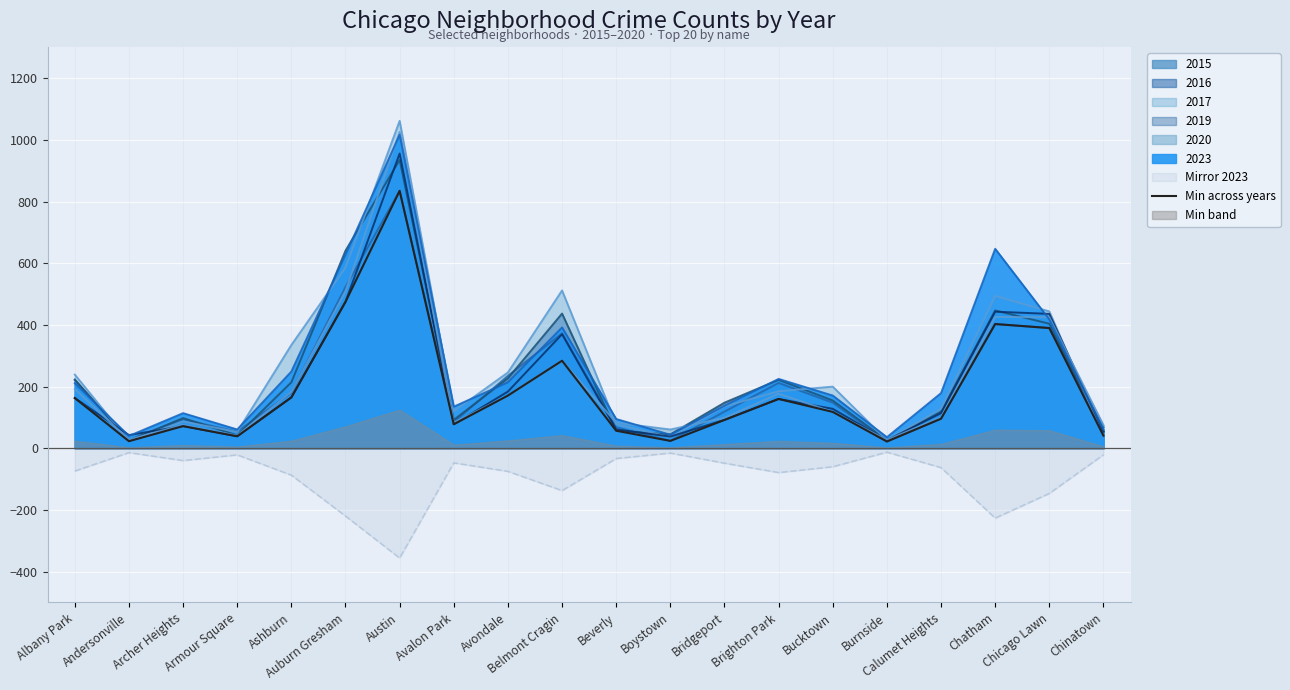

List the labels in order of value, largest first.

Austin, Auburn Gresham, Chatham, Chicago Lawn, Belmont Cragin, Avondale, Ashburn, Albany Park, Brighton Park, Bucktown, Calumet Heights, Bridgeport, Avalon Park, Archer Heights, Beverly, Chinatown, Armour Square, Boystown, Andersonville, Burnside